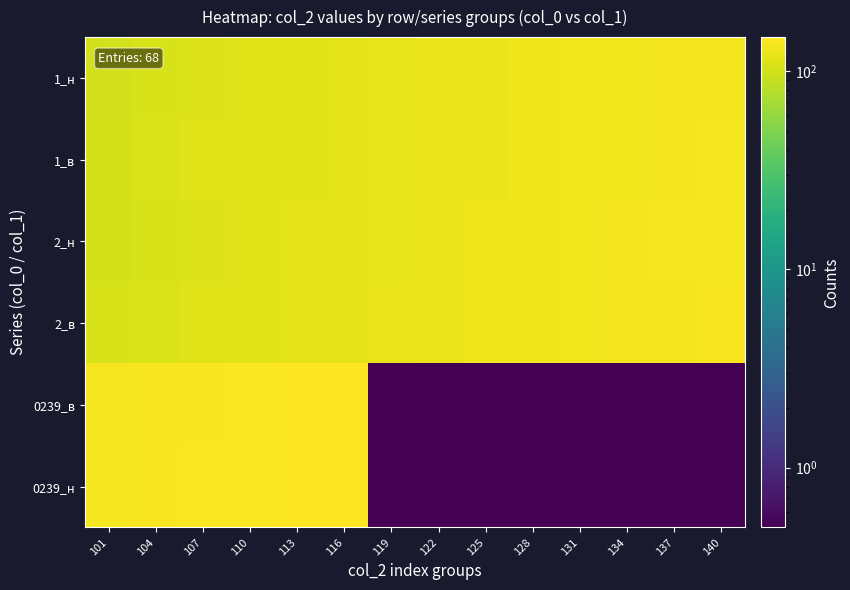

What is the smallest value displayed?

0.5